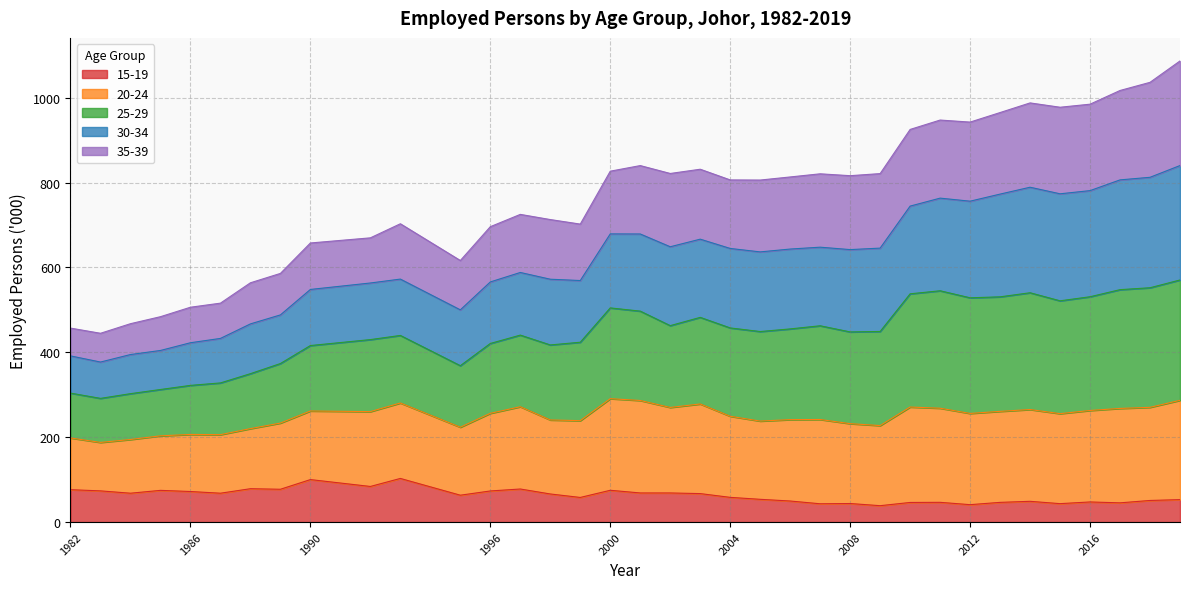

What is the maximum value for 15-19?

102.8